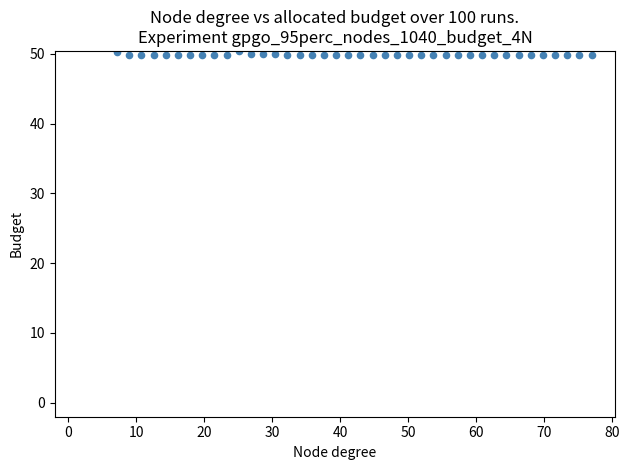

What is the range of Y values (max minus min)?

0.5